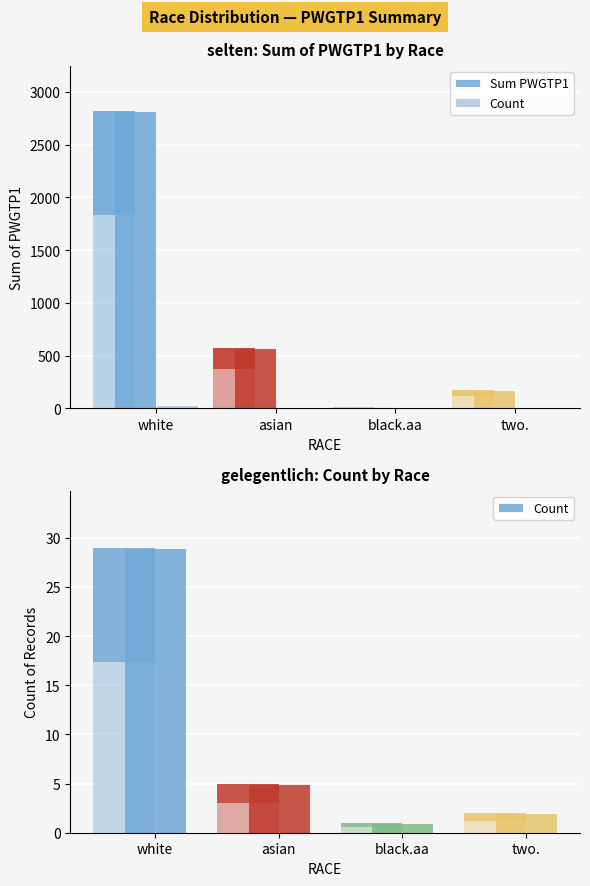

List the labels in order of Count value, largest first.

white, asian, two., black.aa